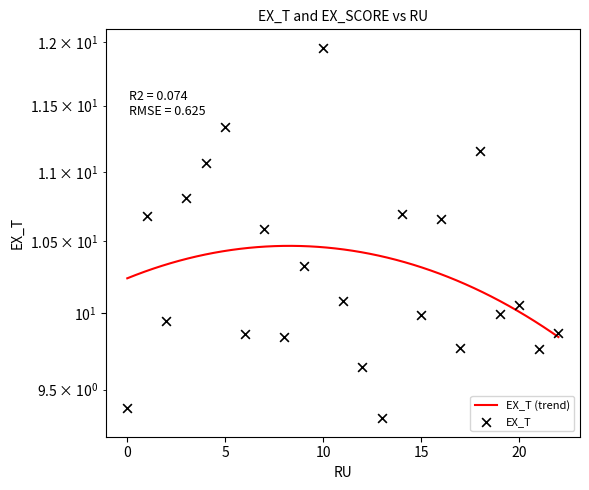

What is the change in value from 9 to 21?

-0.6